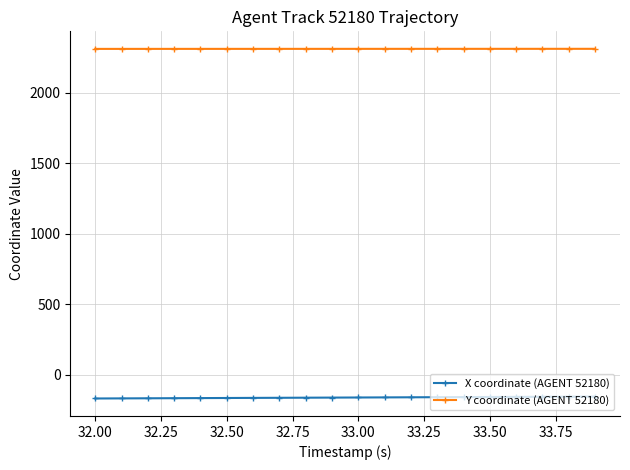

What is the value of the X coordinate (AGENT 52180) point at the 16th from the left?

-158.3